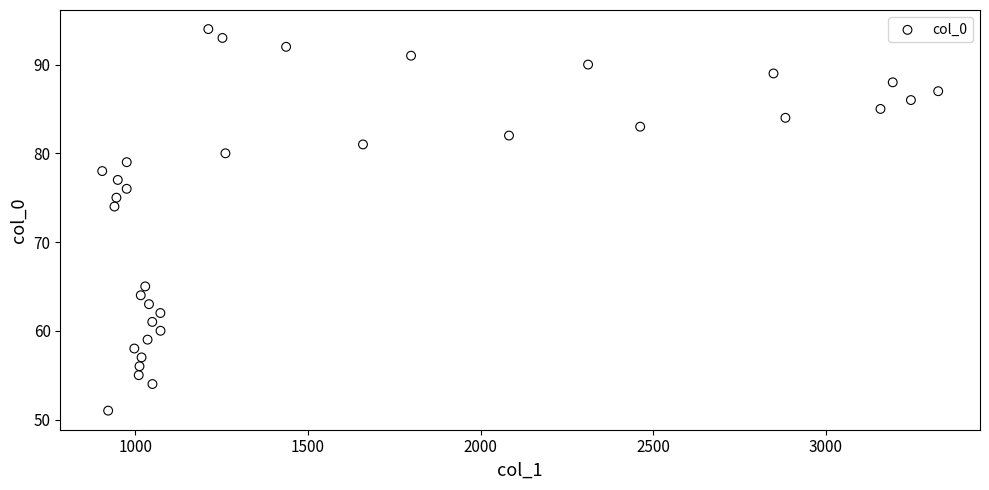

What Y value in the scatter plot is closest to 72?

74